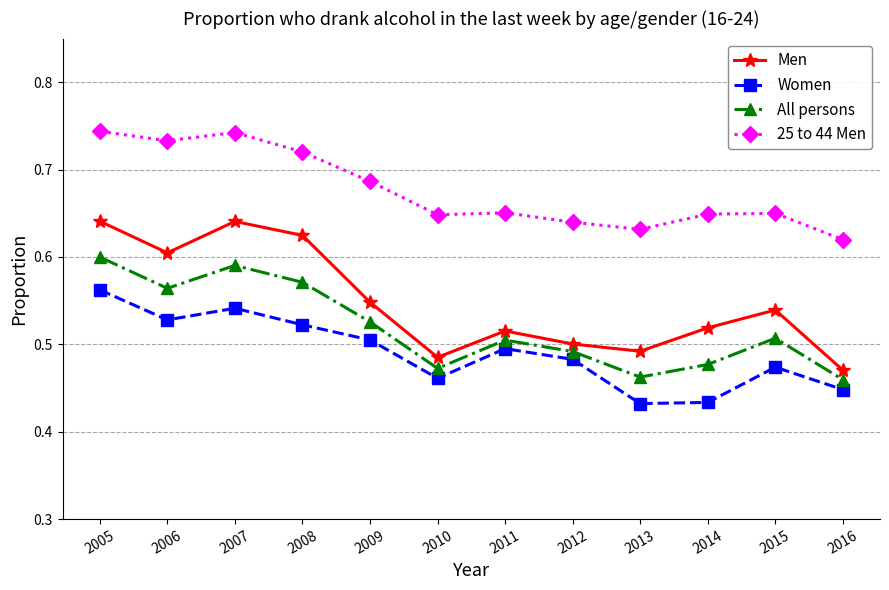

True or false: Men and All persons cross at least once.

False